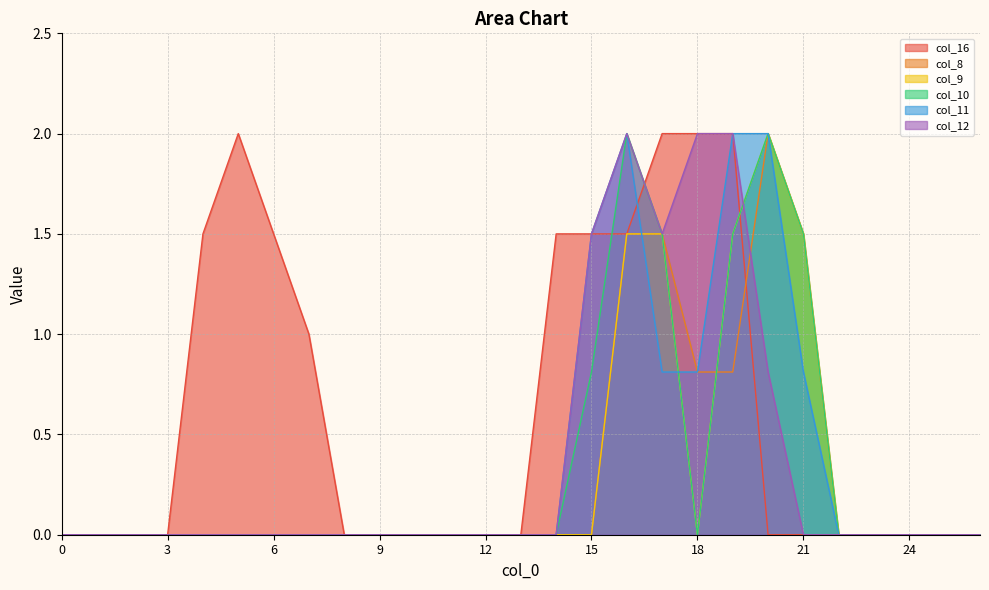

How many data points does each series have?

27